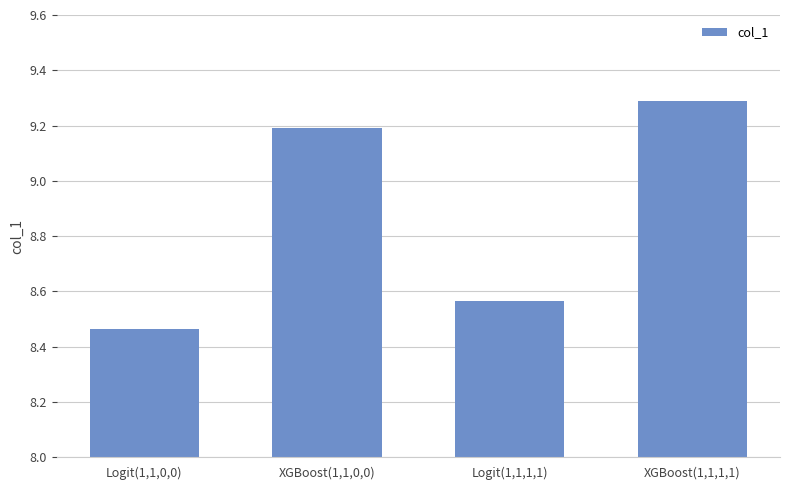

How many bars are there in total?

4